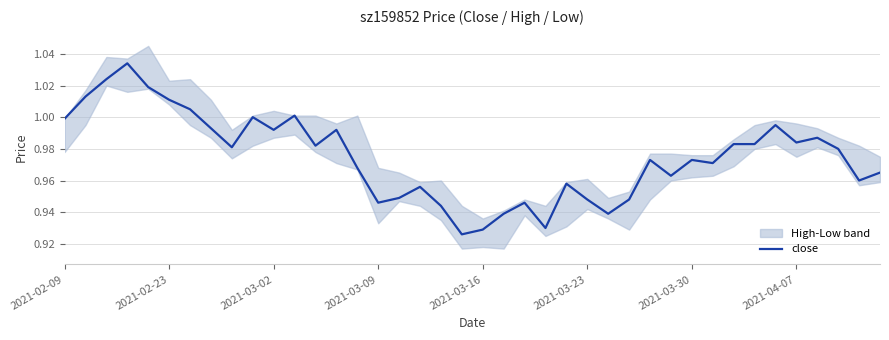

What is the approximate value at 24?

1.0